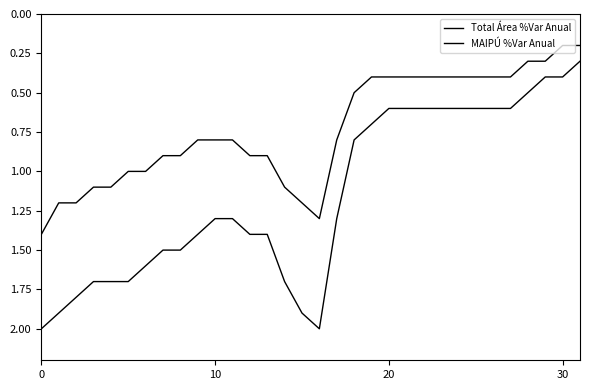

Is this an area chart (filled region under the line)?

No